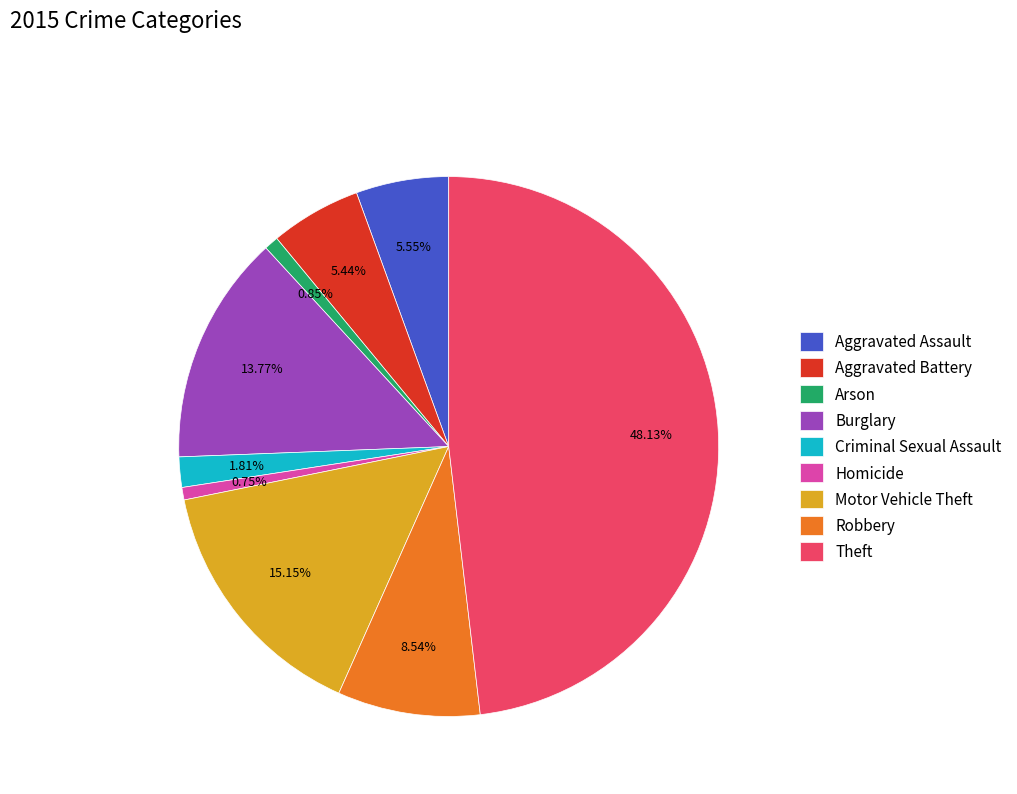

Combined, what portion of the pie is Homicide and Criminal Sexual Assault?

2.6%